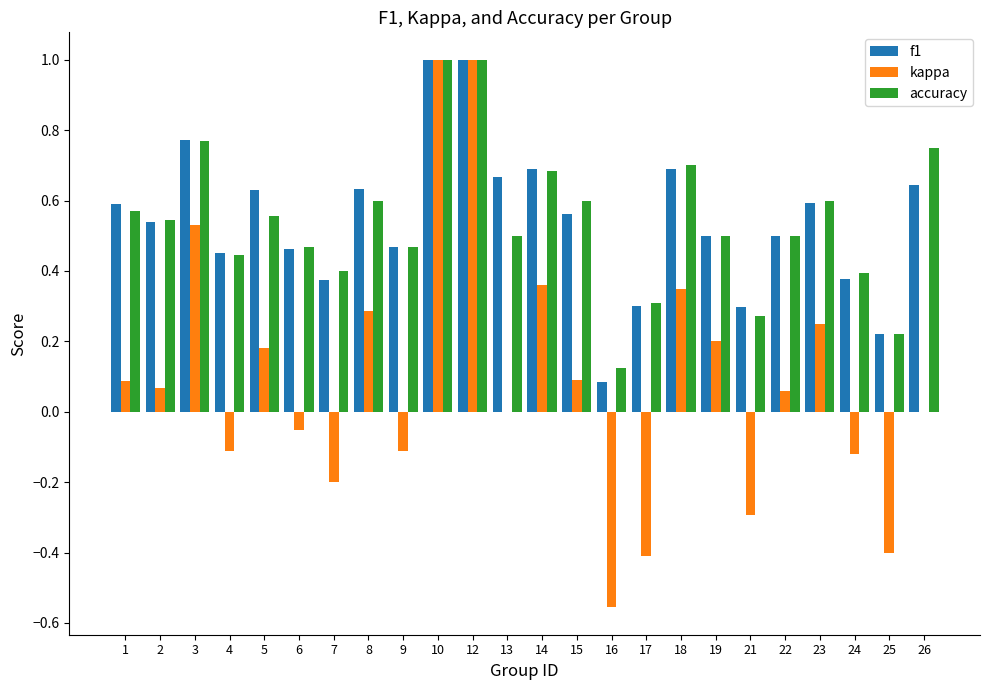

Are the bars grouped side by side (vs. stacked)?

Yes